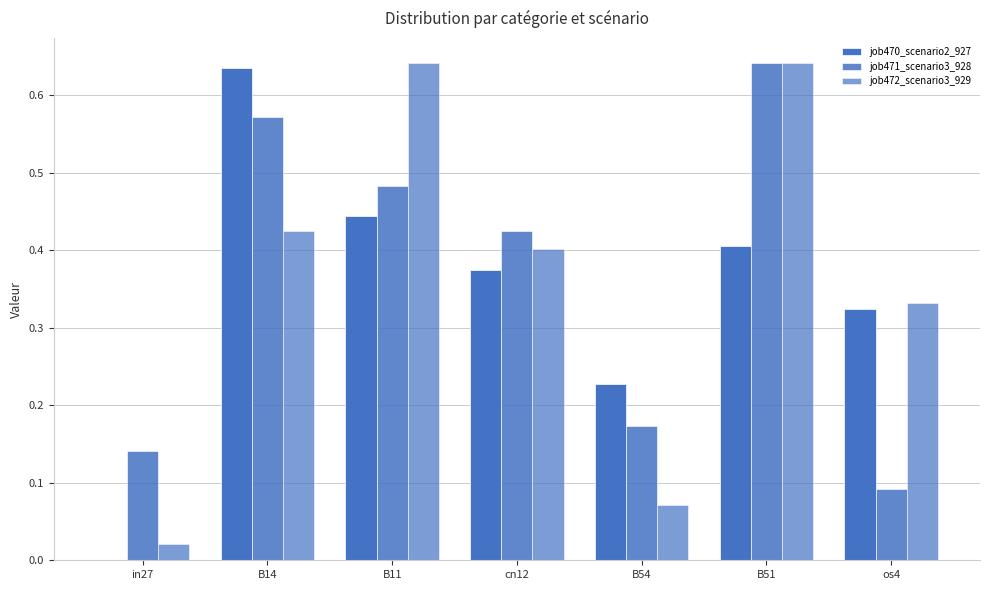

Where is job470_scenario2_927 nearest to the value 0?

in27